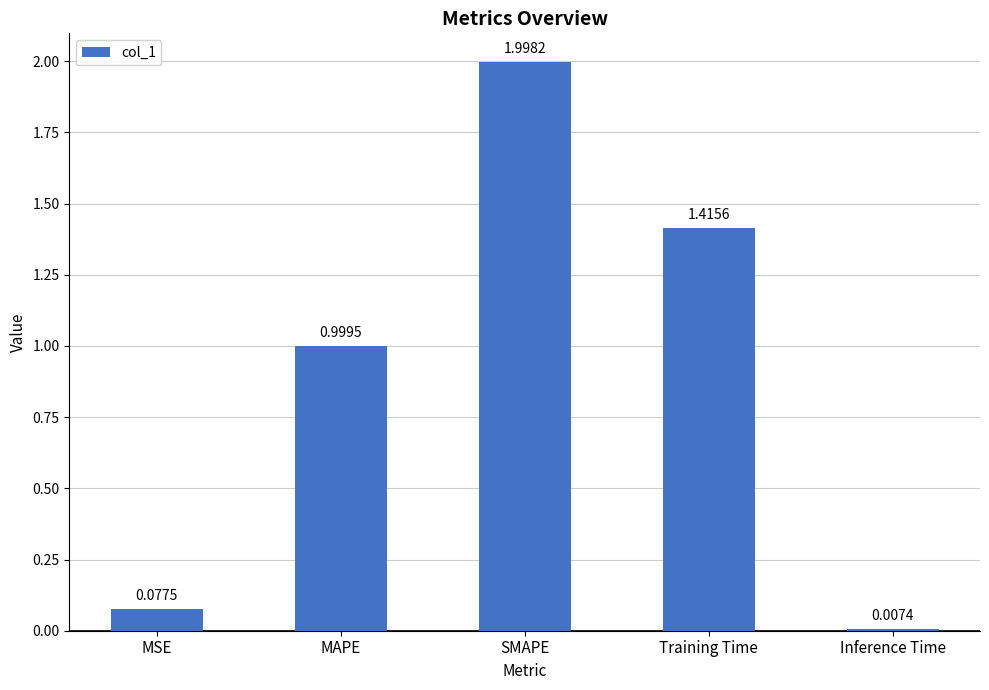

At which category does the chart reach its minimum across all series?

Inference Time